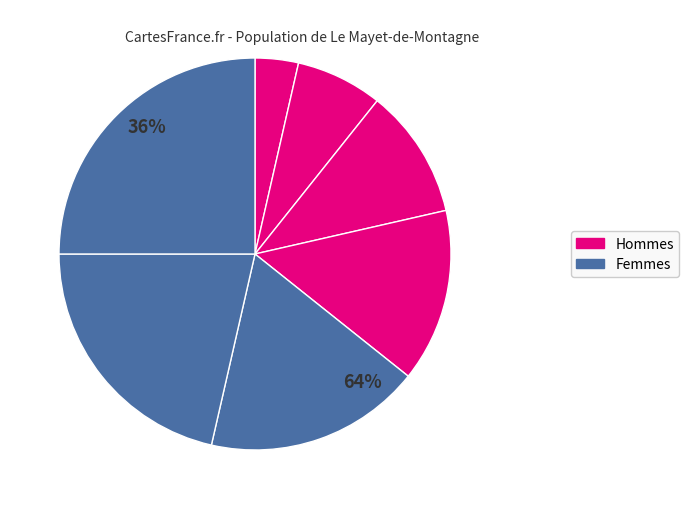

Is τοῦτο the majority of the pie?

No